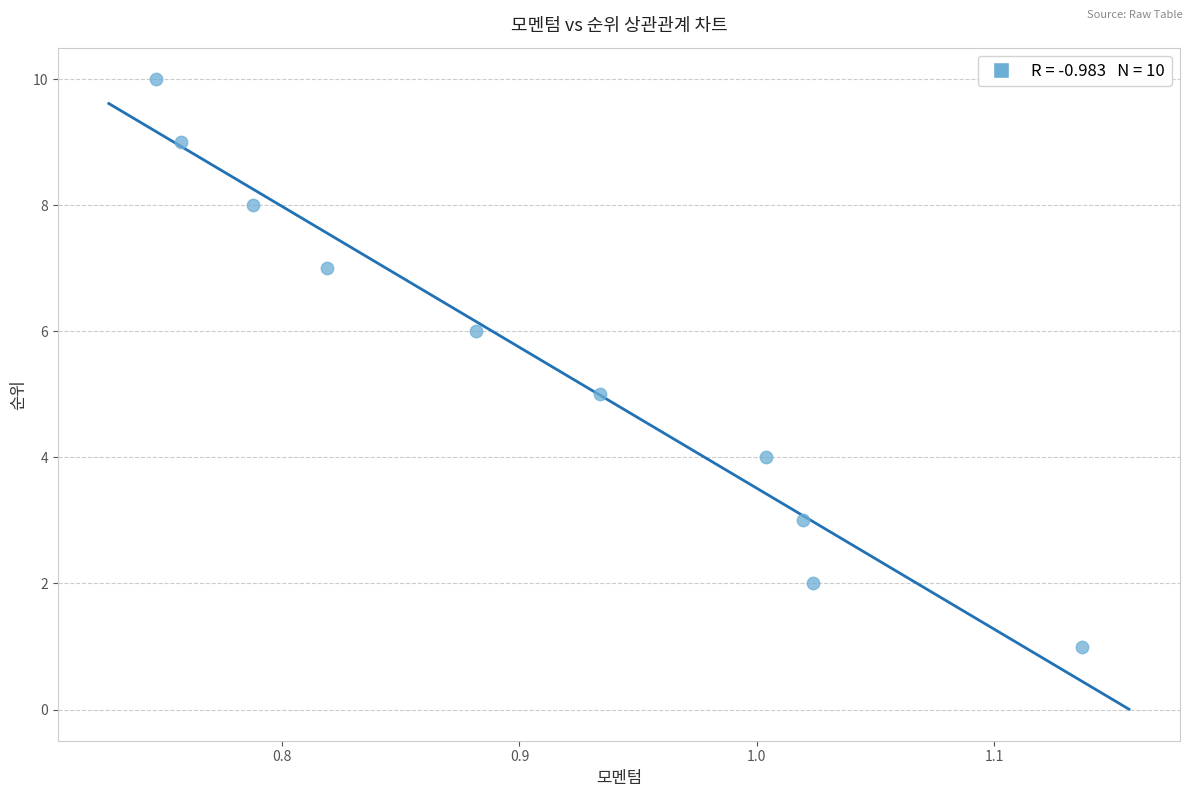

What is the average Y value?

6